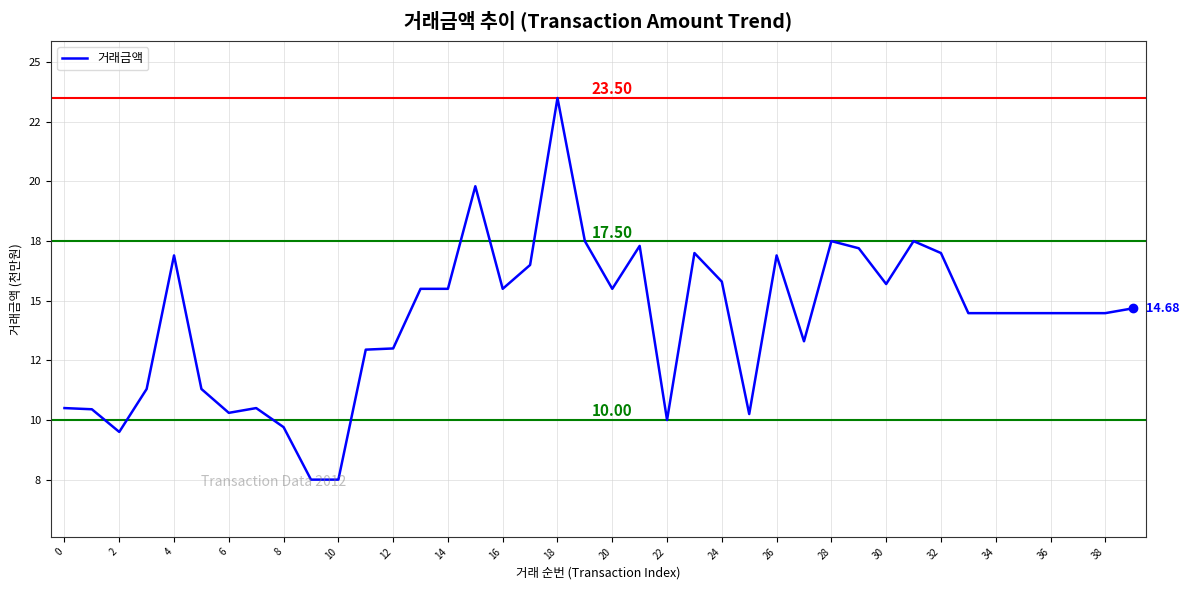

Is this an area chart (filled region under the line)?

No